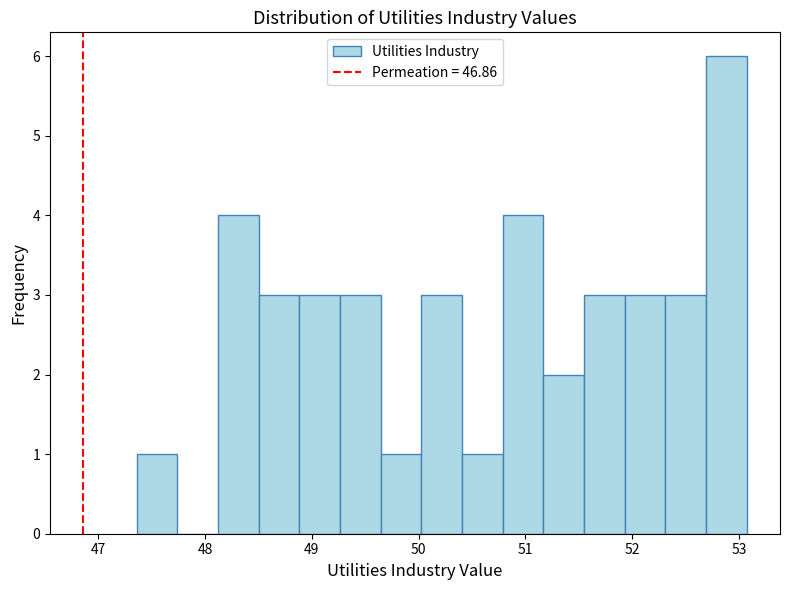

Around what value on the x-axis is the tallest bar? Give the approximate position of its centre, as read against the axis.

52.9